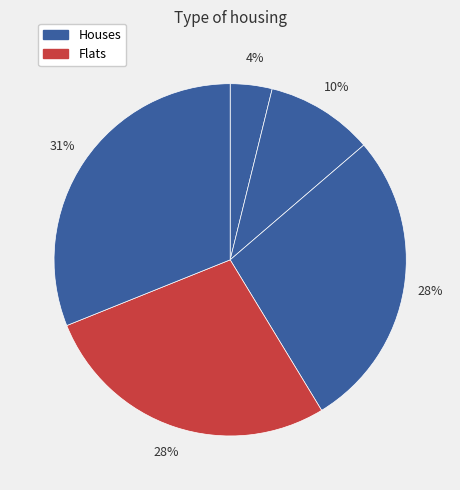

How many segments does this pie chart have?

5